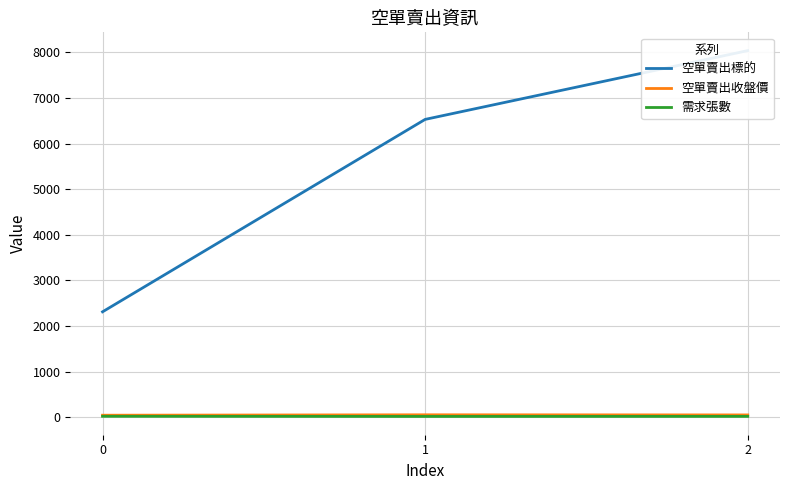

At which category does the chart reach its minimum across all series?

1